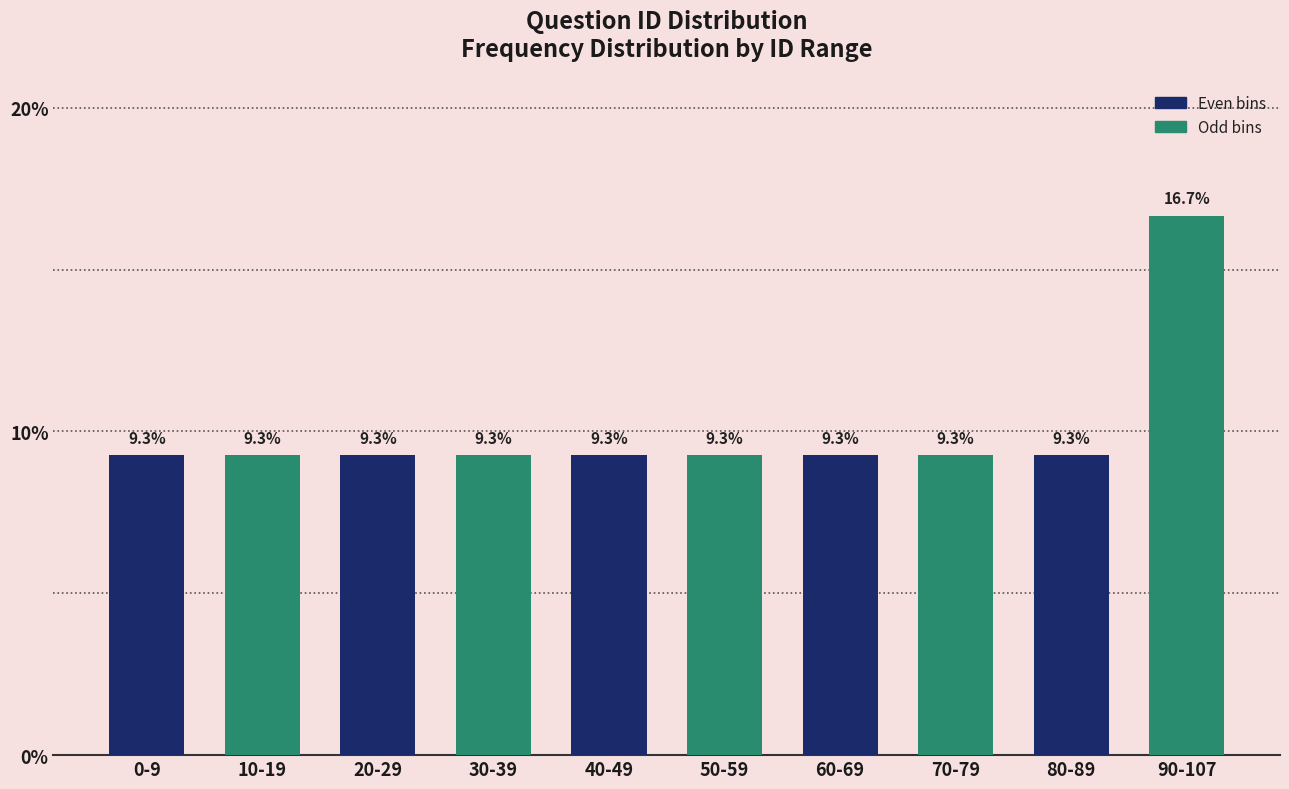

Reading left to right, extract all data points from this chart.

0-9=9.3	10-19=9.3	20-29=9.3	30-39=9.3	40-49=9.3	50-59=9.3	60-69=9.3	70-79=9.3	80-89=9.3	90-107=16.7